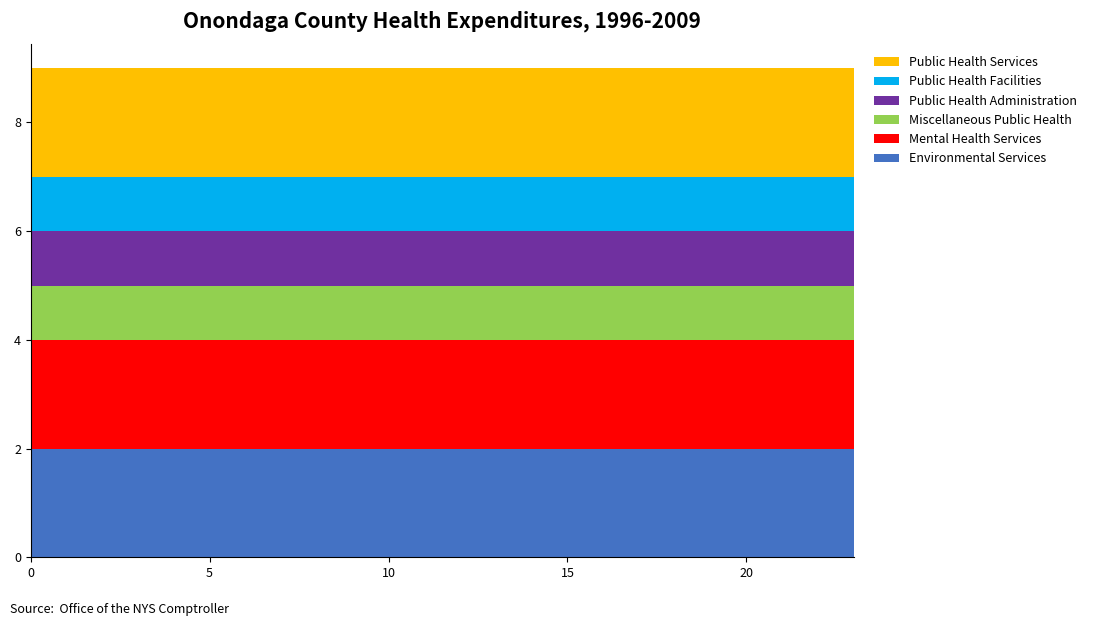

Reading left to right, transcribe all the data shown in this chart.

Environmental Services: 0=2	1=2	2=2	3=2	4=2	5=2	6=2	7=2	8=2	9=2	10=2	11=2	12=2	13=2	14=2	15=2	16=2	17=2	18=2	19=2	20=2	21=2	22=2	23=2
Mental Health Services: 0=2	1=2	2=2	3=2	4=2	5=2	6=2	7=2	8=2	9=2	10=2	11=2	12=2	13=2	14=2	15=2	16=2	17=2	18=2	19=2	20=2	21=2	22=2	23=2
Miscellaneous Public Health: 0=1	1=1	2=1	3=1	4=1	5=1	6=1	7=1	8=1	9=1	10=1	11=1	12=1	13=1	14=1	15=1	16=1	17=1	18=1	19=1	20=1	21=1	22=1	23=1
Public Health Administration: 0=1	1=1	2=1	3=1	4=1	5=1	6=1	7=1	8=1	9=1	10=1	11=1	12=1	13=1	14=1	15=1	16=1	17=1	18=1	19=1	20=1	21=1	22=1	23=1
Public Health Facilities: 0=1	1=1	2=1	3=1	4=1	5=1	6=1	7=1	8=1	9=1	10=1	11=1	12=1	13=1	14=1	15=1	16=1	17=1	18=1	19=1	20=1	21=1	22=1	23=1
Public Health Services: 0=2	1=2	2=2	3=2	4=2	5=2	6=2	7=2	8=2	9=2	10=2	11=2	12=2	13=2	14=2	15=2	16=2	17=2	18=2	19=2	20=2	21=2	22=2	23=2